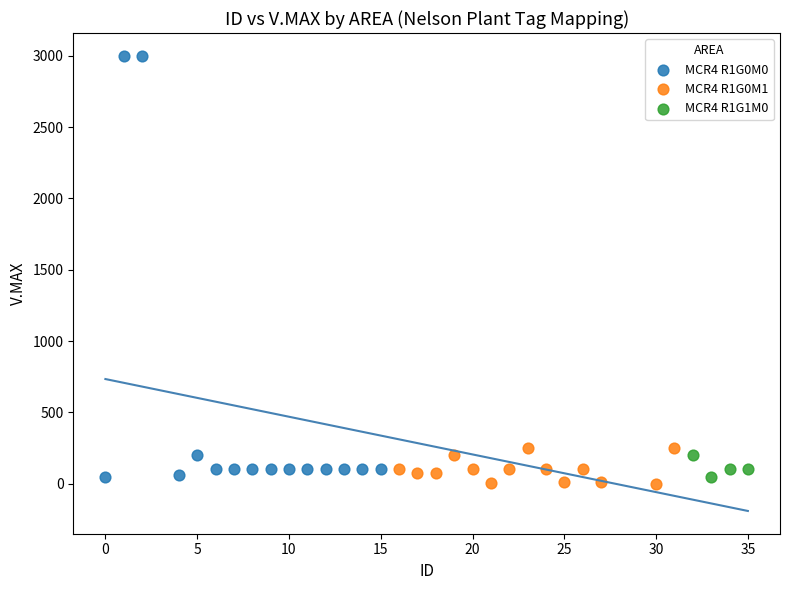

What are all the series names shown in the legend?

MCR4 R1G0M0, MCR4 R1G0M1, MCR4 R1G1M0